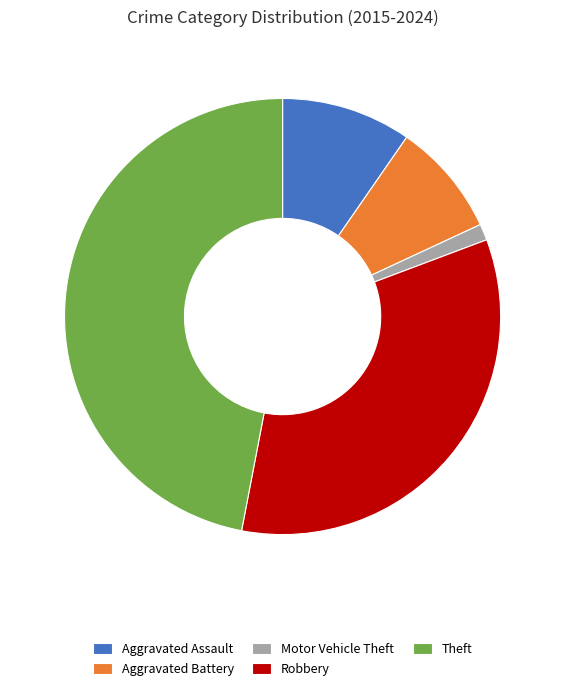

What is the largest slice in the pie chart?

Theft